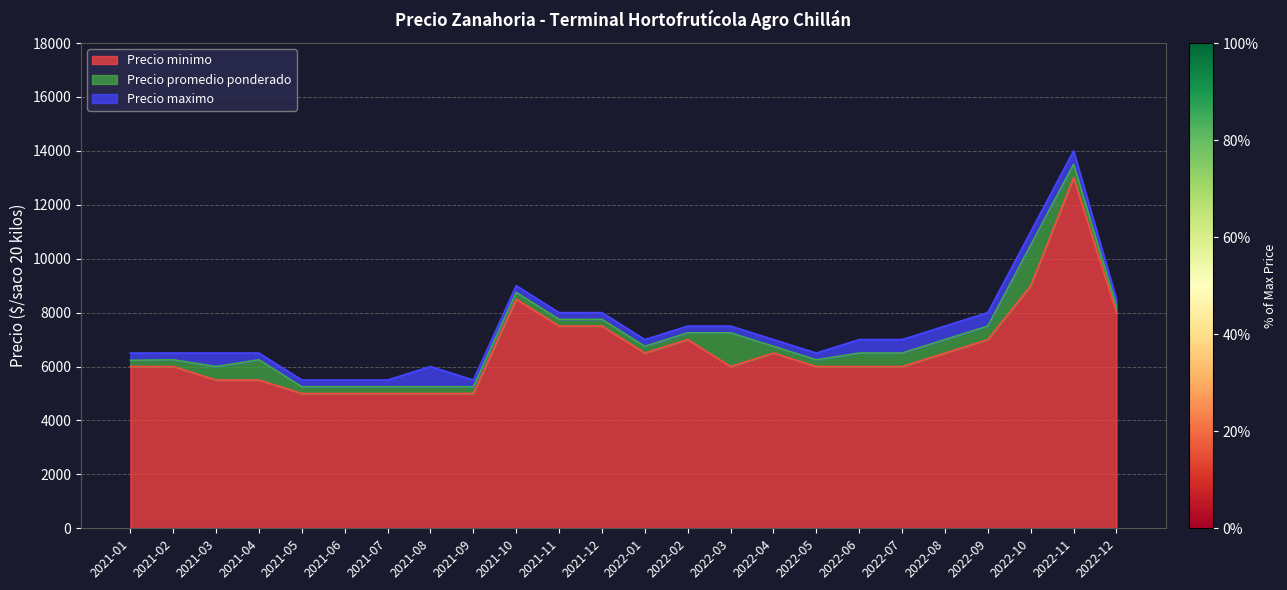

Is the value of Precio minimo at 2021-01 greater than the value of Precio promedio ponderado at 2022-03?

No